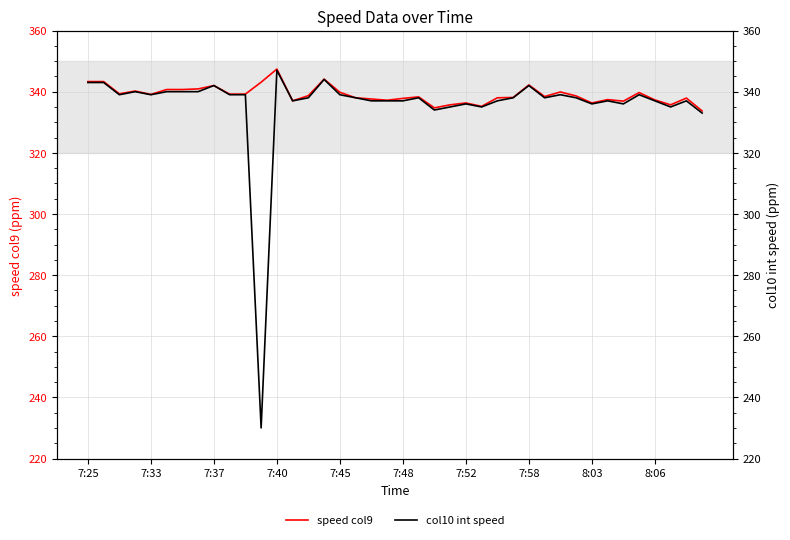

What is the lowest value of the speed col9 series?

333.7